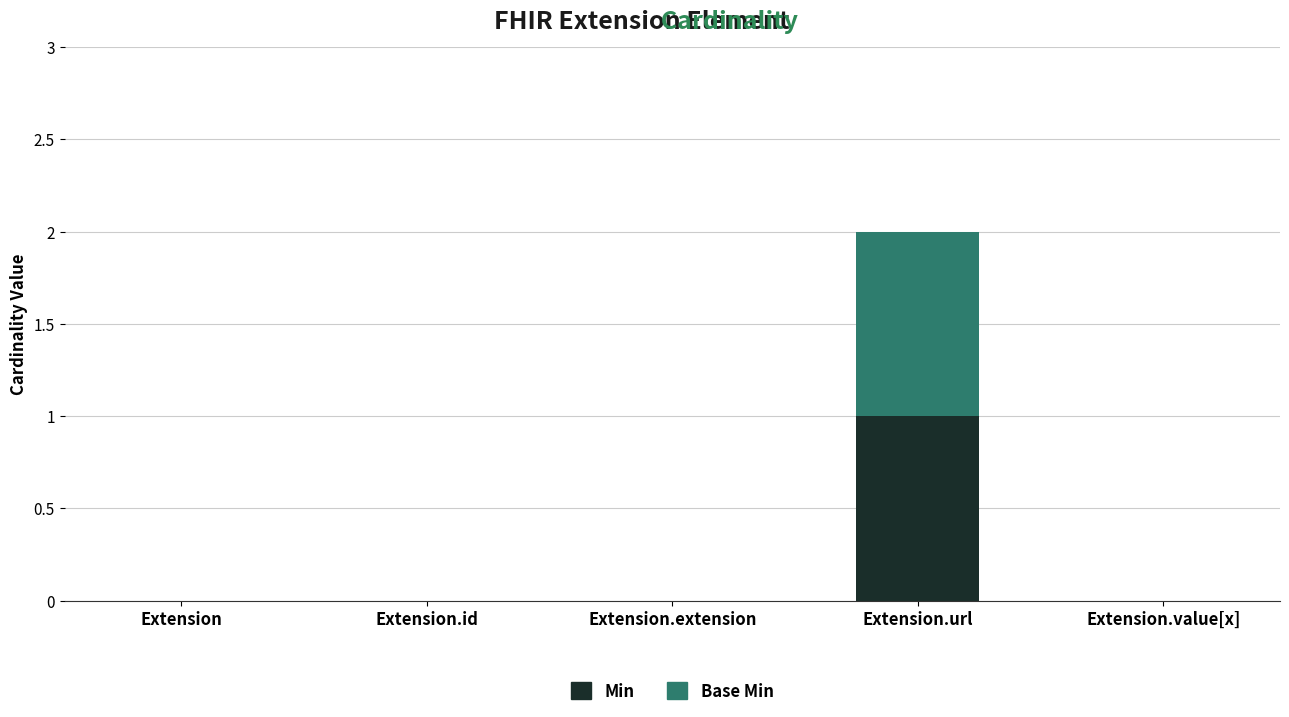

At which label does Min reach its peak?

Extension.url